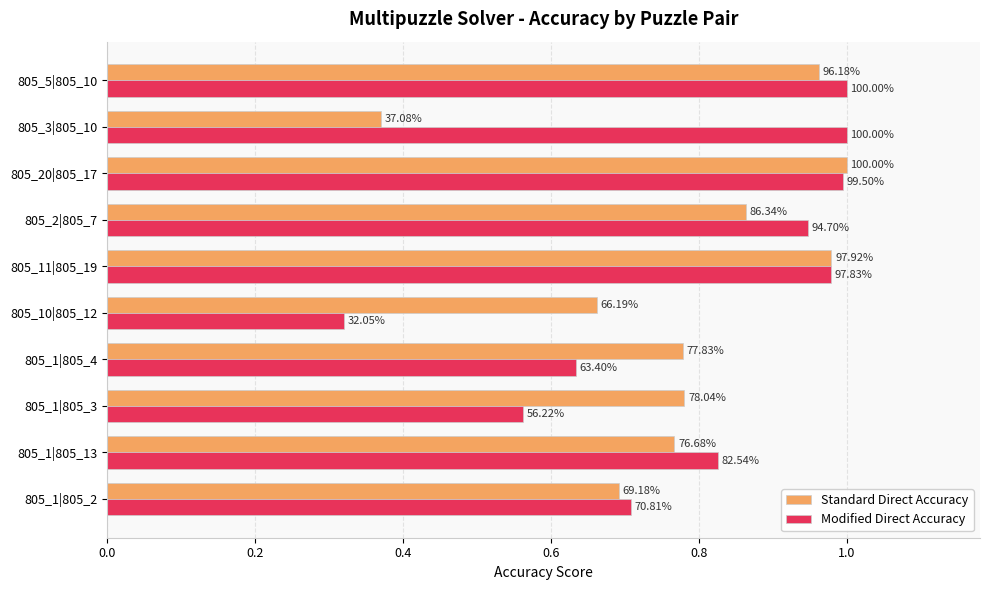

What is the difference between the maximum and second lowest values in the Modified Direct Accuracy series?

0.4